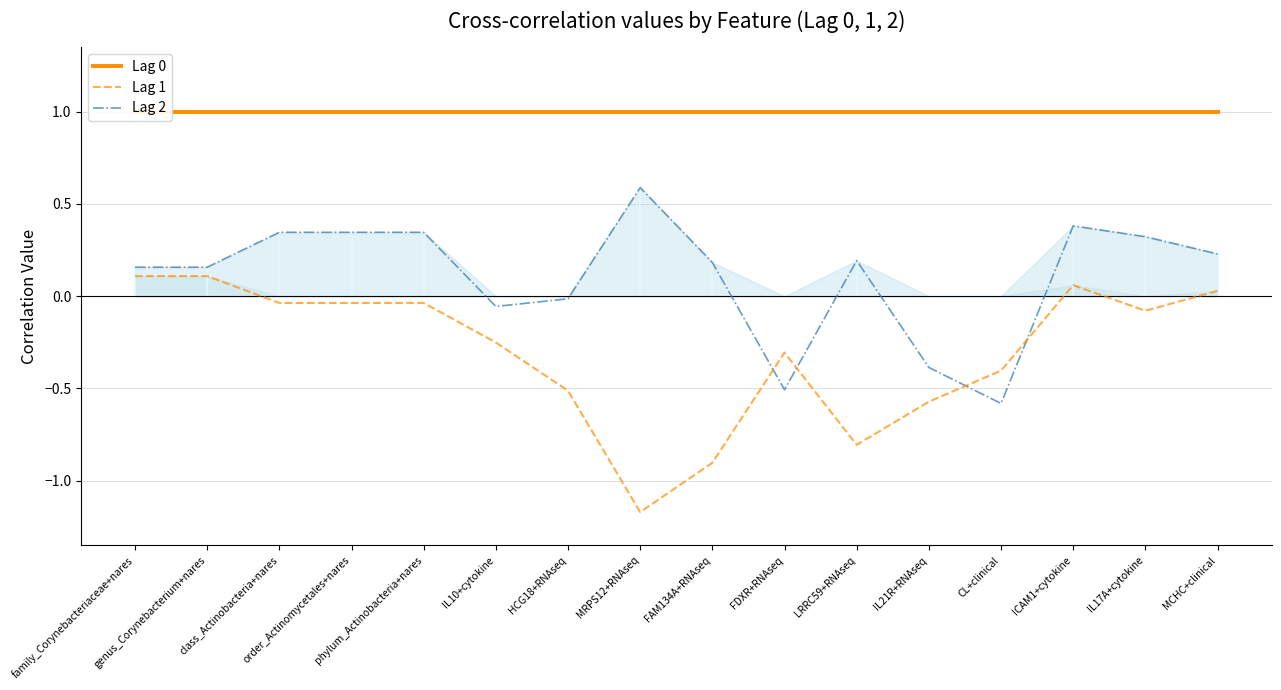

True or false: Lag 0 has more than 2 interior local peaks.

False